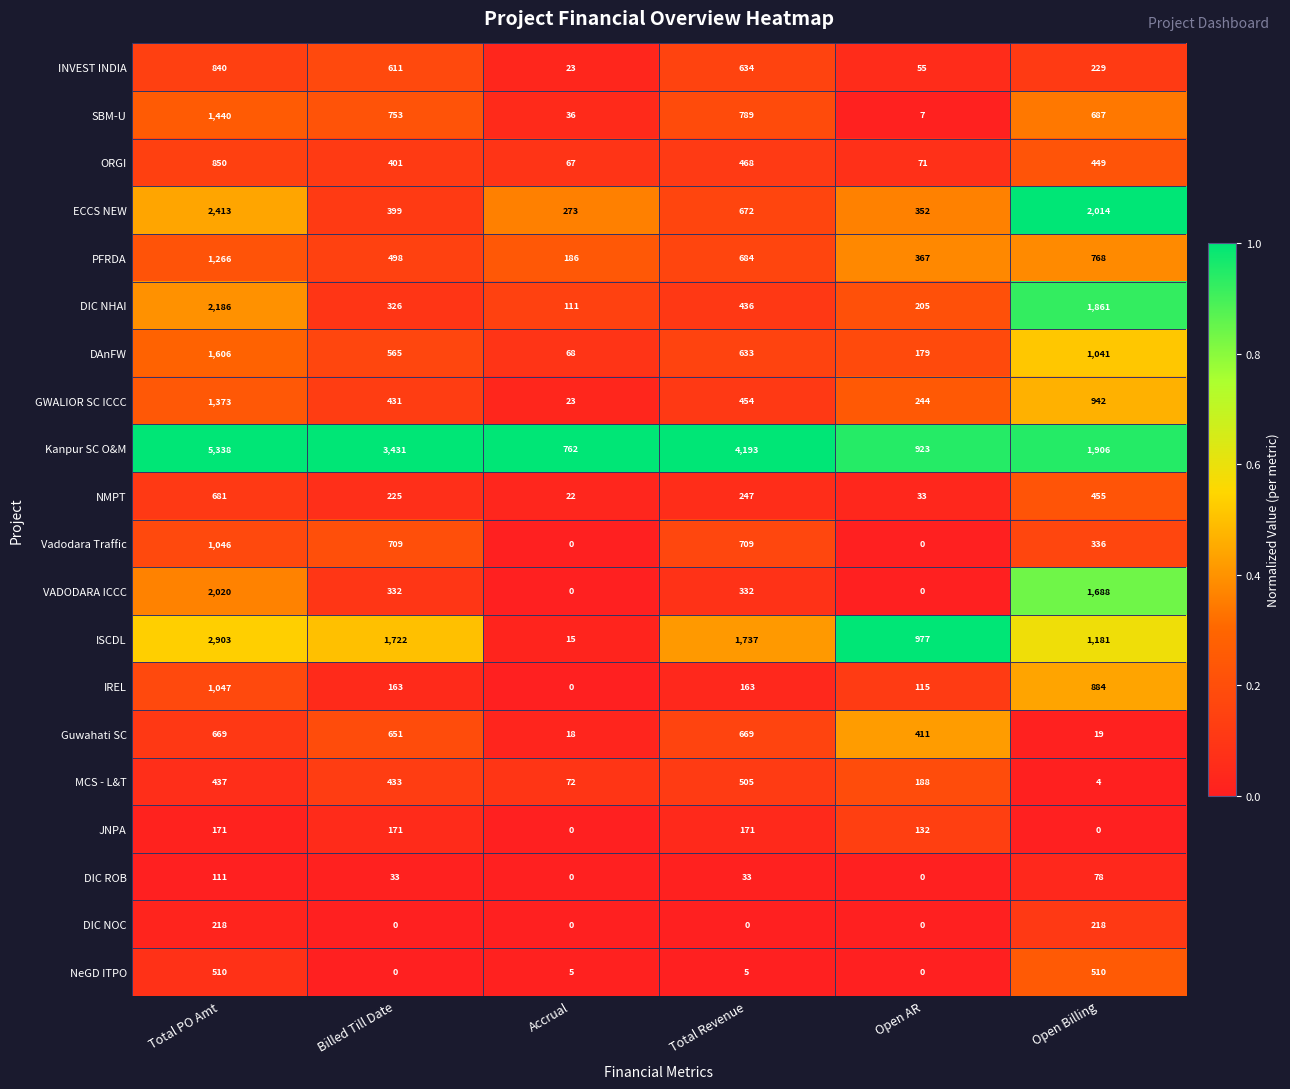

What is the maximum value for IREL?

1047